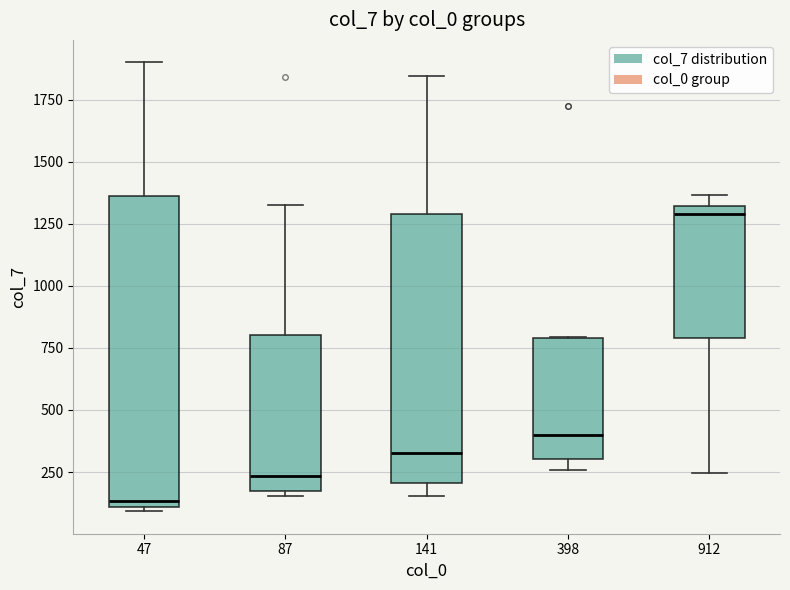

Reading left to right, transcribe this box plot: for each box, give where its median line is, the range the box spans, and where its two whiskers end, as read against the y-axis. The values are not printed on the chart, so give them approximately, as read against the axis.

47: median 150, box 100 to 1350, whiskers 100 (just below the box's lower edge) to 1900
87: median 250, box 200 to 800, whiskers 150 to 1350
141: median 350, box 200 to 1300, whiskers 150 to 1850
398: median 400, box 300 to 800, whiskers 250 to 800
912: median 1300 (just below the box's upper edge), box 800 to 1300, whiskers 250 to 1350